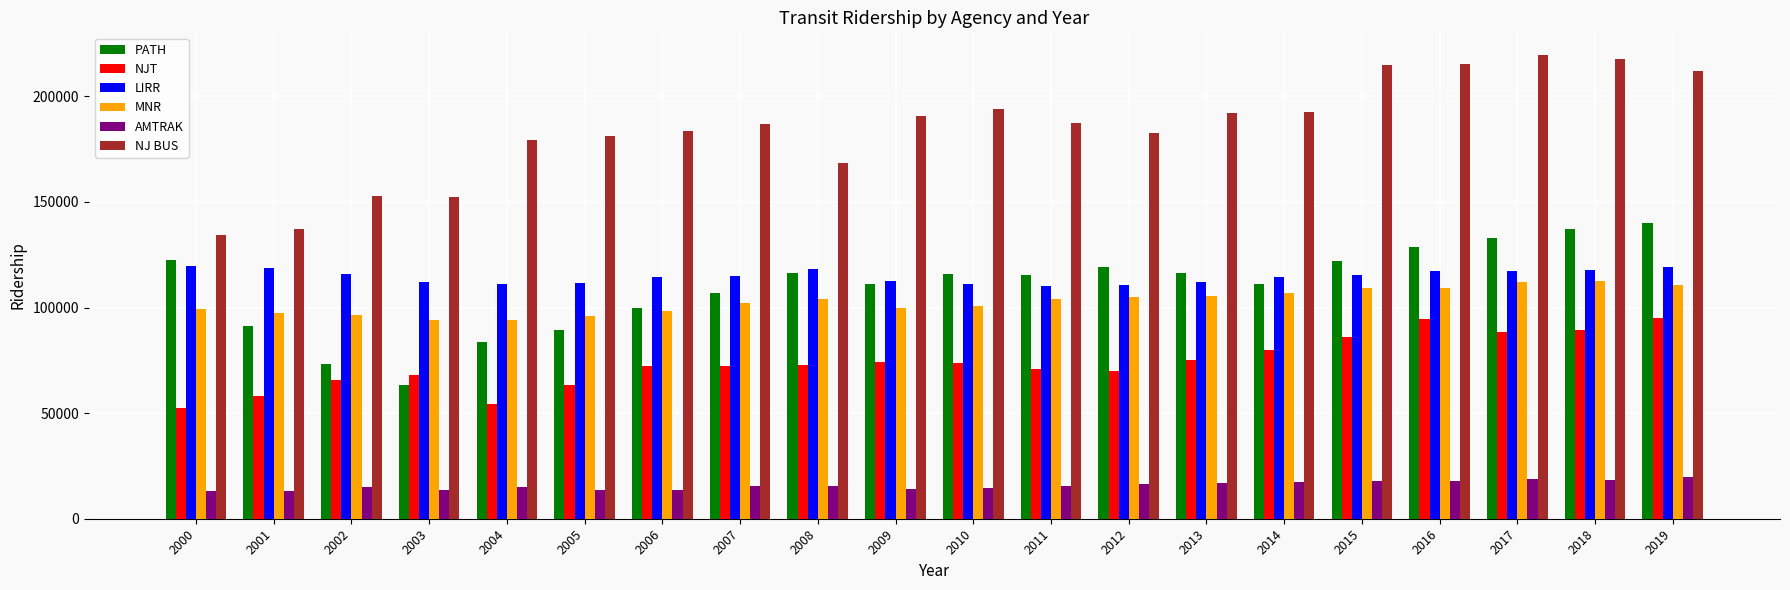

Read the LIRR value at 2005.

111470